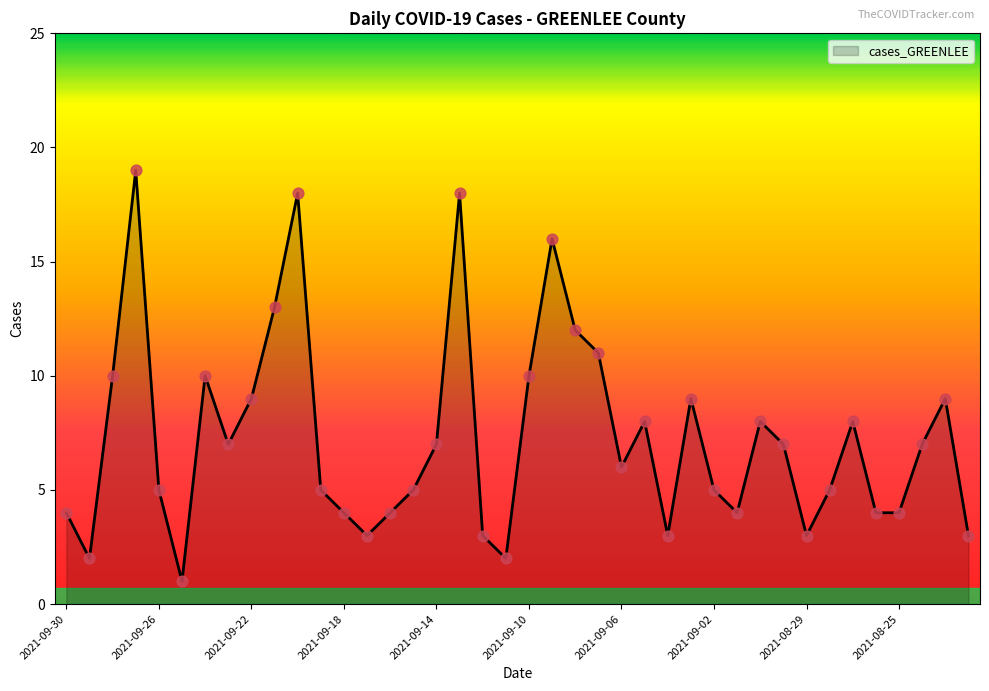

What is the maximum value shown in the chart?

19